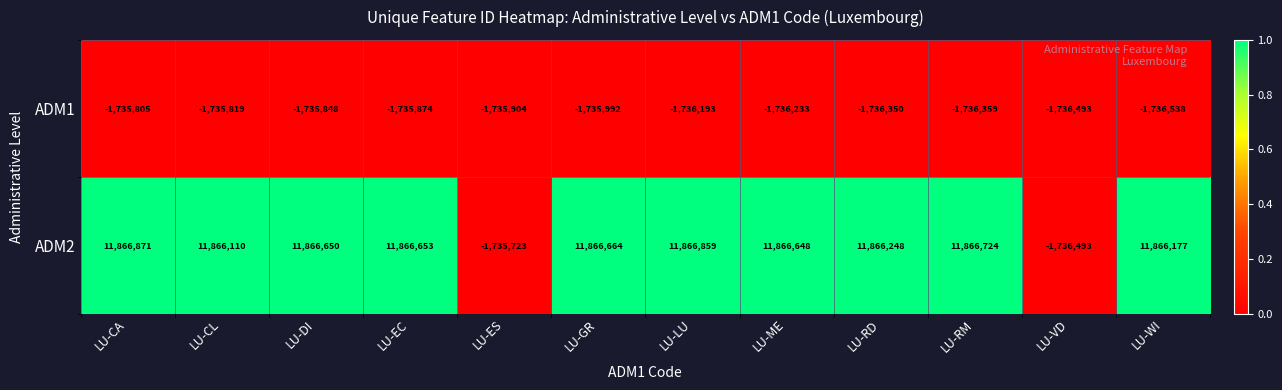

What is the approximate value of ADM1 at LU-WI?

-1736538